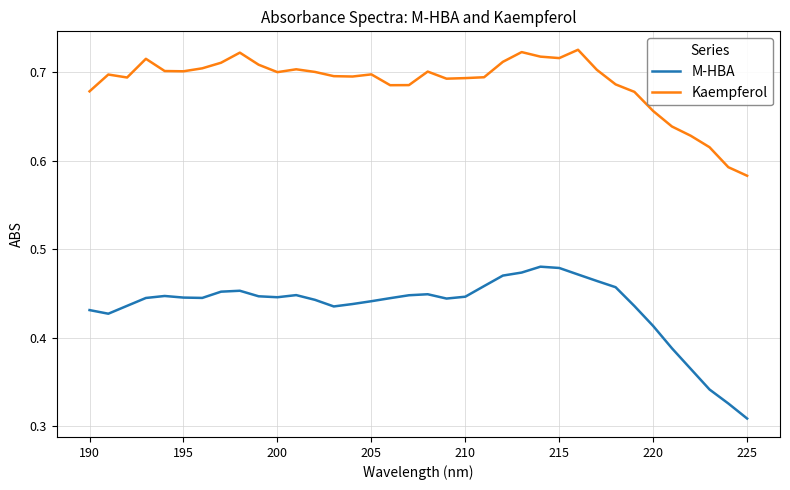

How many lines are shown in the chart?

2